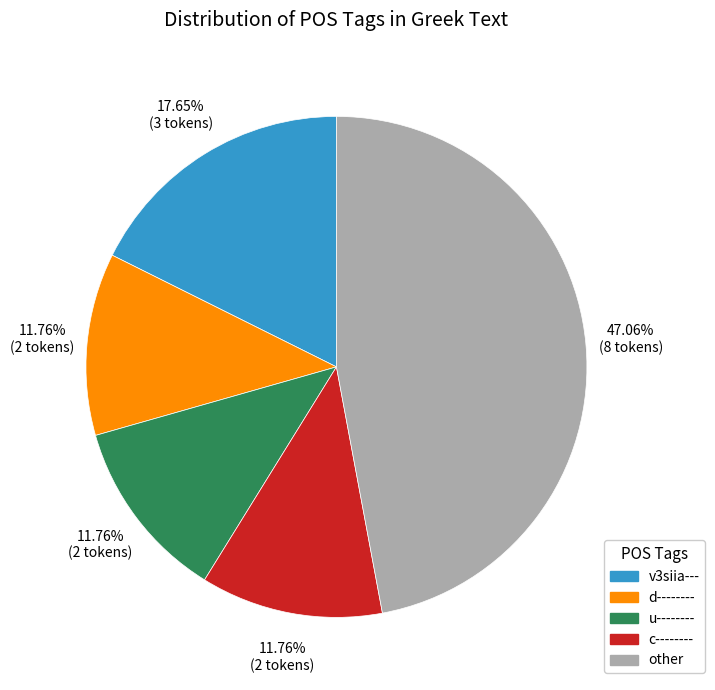

Is there a majority slice in this chart?

No